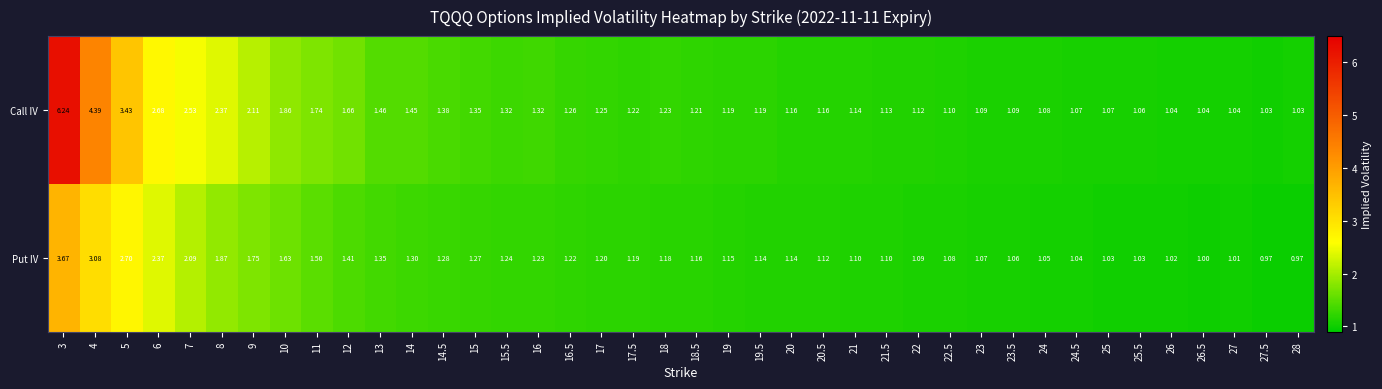

Which series has the largest total across all categories?

Call IV